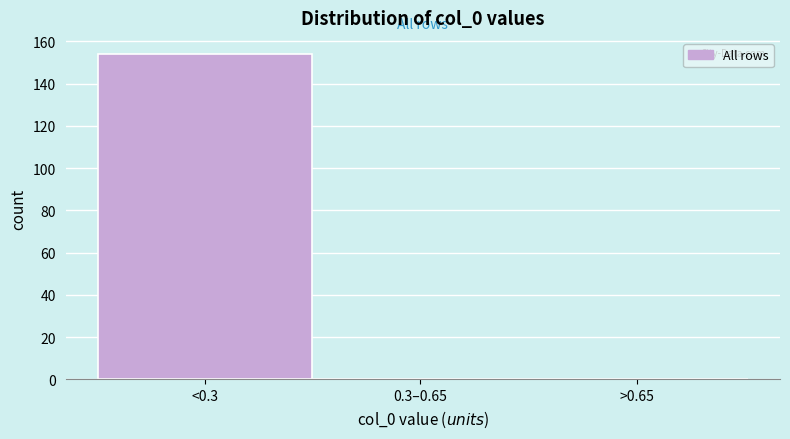

Reading left to right, transcribe all the data shown in this chart.

<0.3=154	0.3–0.65=0	>0.65=0